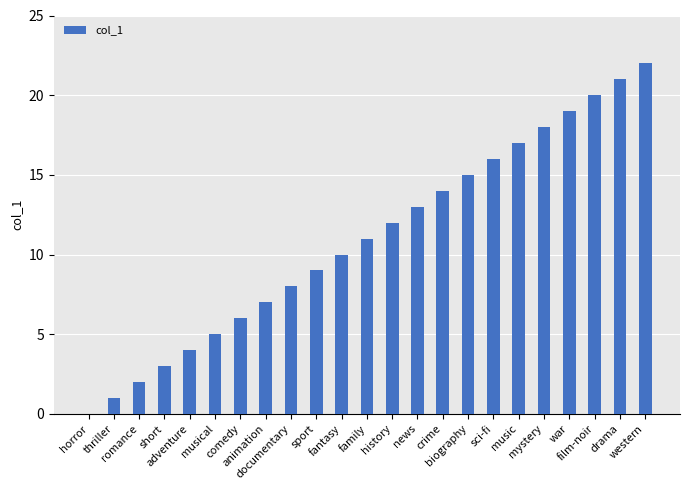

What is the greatest value displayed?

22